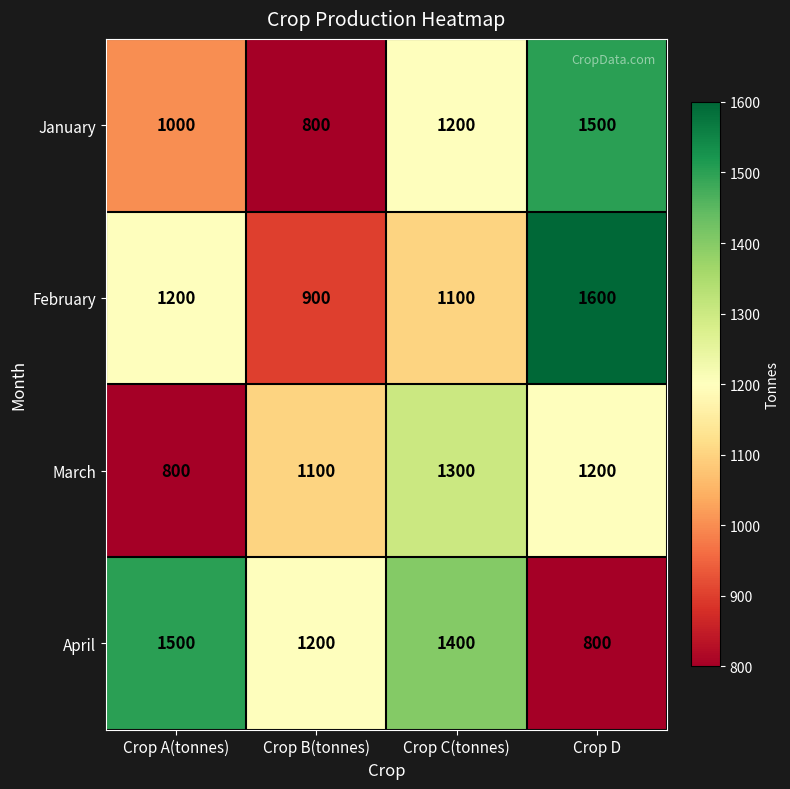

What is the lowest value of the February series?

900